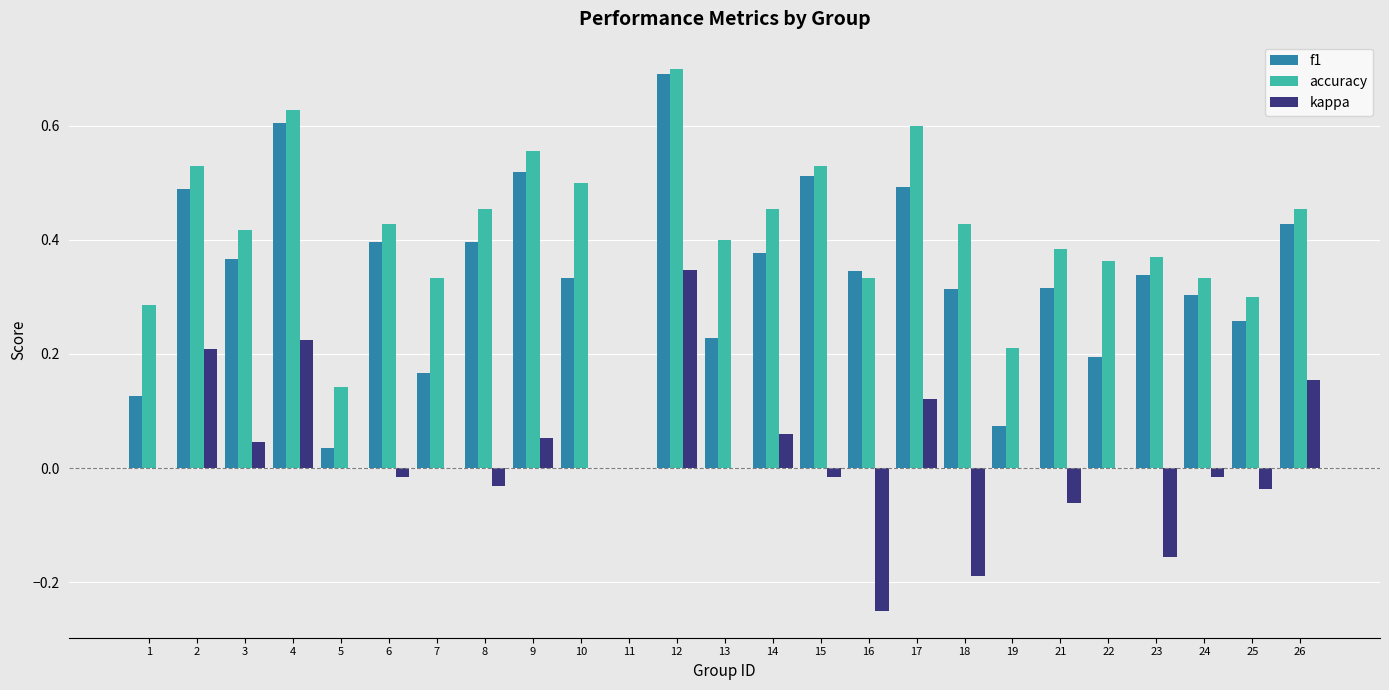

Which series has the largest range (max minus min)?

accuracy